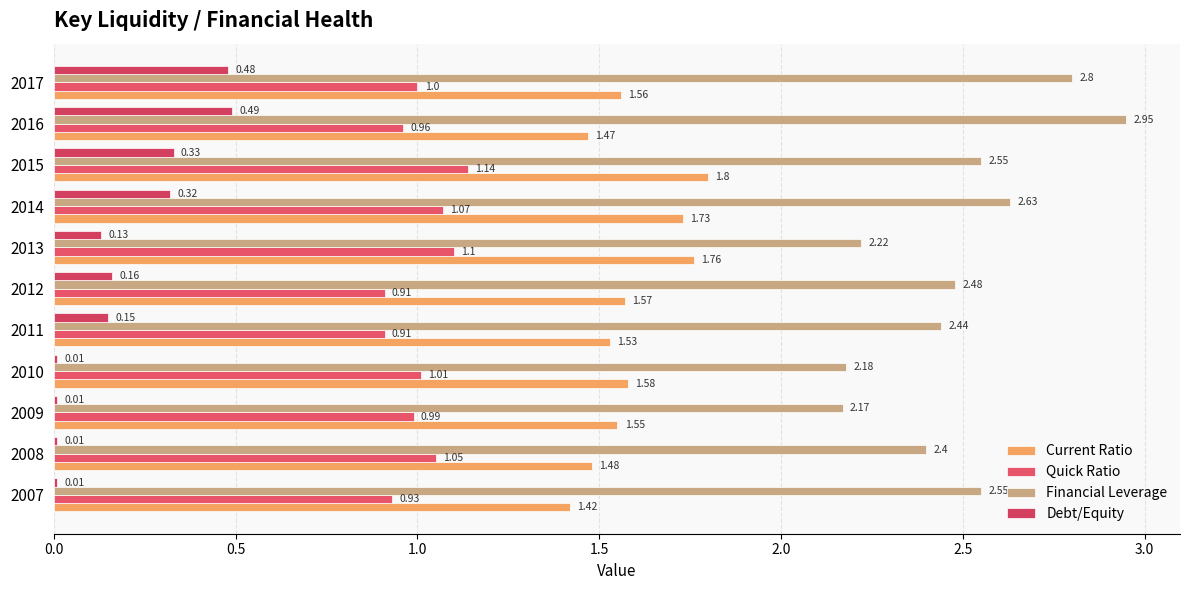

How many values in the Quick Ratio series are below 1?

5